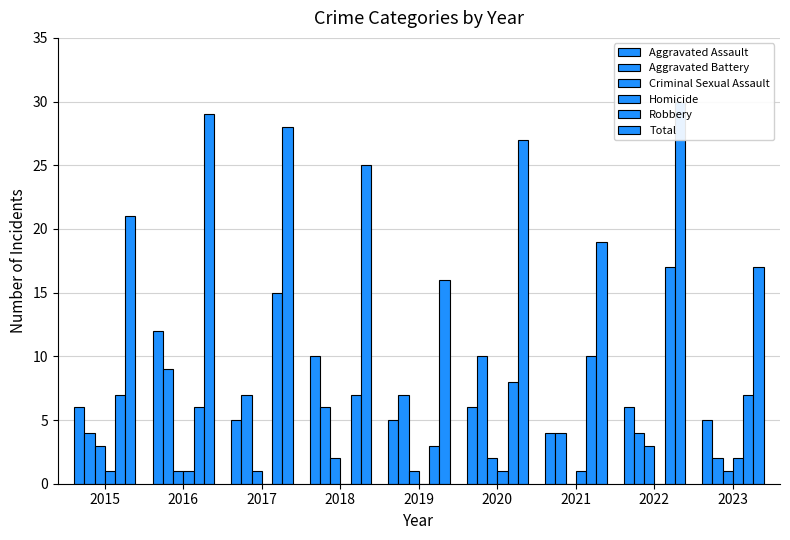

Reading left to right, list all the values displayed in this chart.

Aggravated Assault: 2015=6	2016=12	2017=5	2018=10	2019=5	2020=6	2021=4	2022=6	2023=5
Aggravated Battery: 2015=4	2016=9	2017=7	2018=6	2019=7	2020=10	2021=4	2022=4	2023=2
Criminal Sexual Assault: 2015=3	2016=1	2017=1	2018=2	2019=1	2020=2	2021=0	2022=3	2023=1
Homicide: 2015=1	2016=1	2017=0	2018=0	2019=0	2020=1	2021=1	2022=0	2023=2
Robbery: 2015=7	2016=6	2017=15	2018=7	2019=3	2020=8	2021=10	2022=17	2023=7
Total: 2015=21	2016=29	2017=28	2018=25	2019=16	2020=27	2021=19	2022=30	2023=17